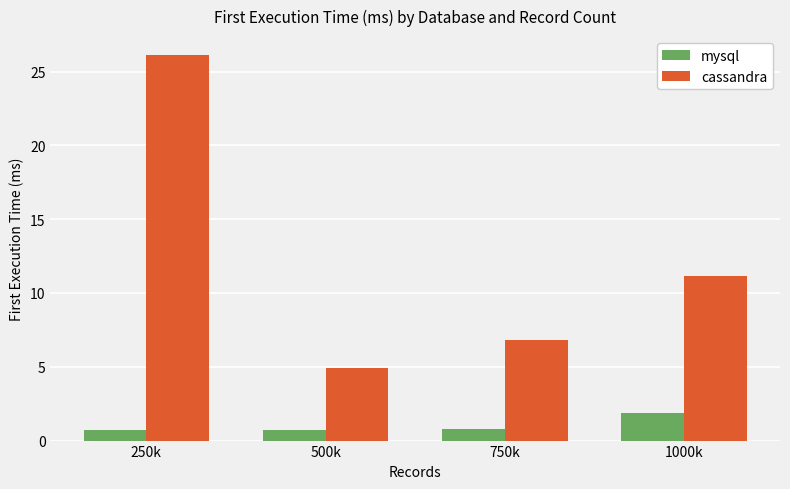

What position from the left is 750k?

3